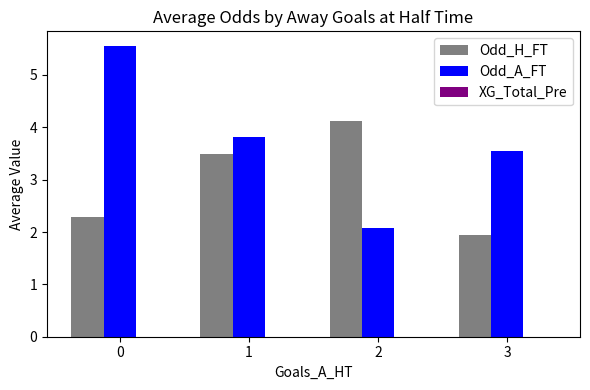

What is the average value of the Odd_A_FT series?

3.8